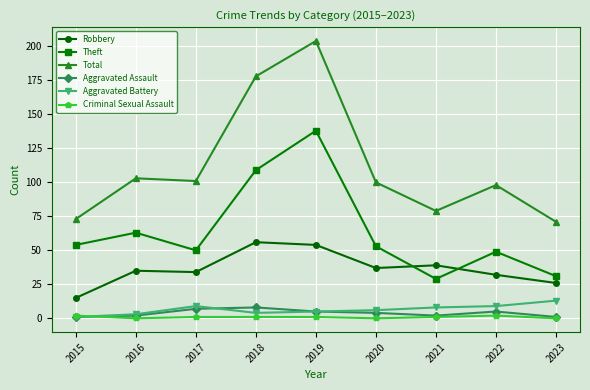

List the series in order of their peak value, lowest first.

Criminal Sexual Assault, Aggravated Assault, Aggravated Battery, Robbery, Theft, Total